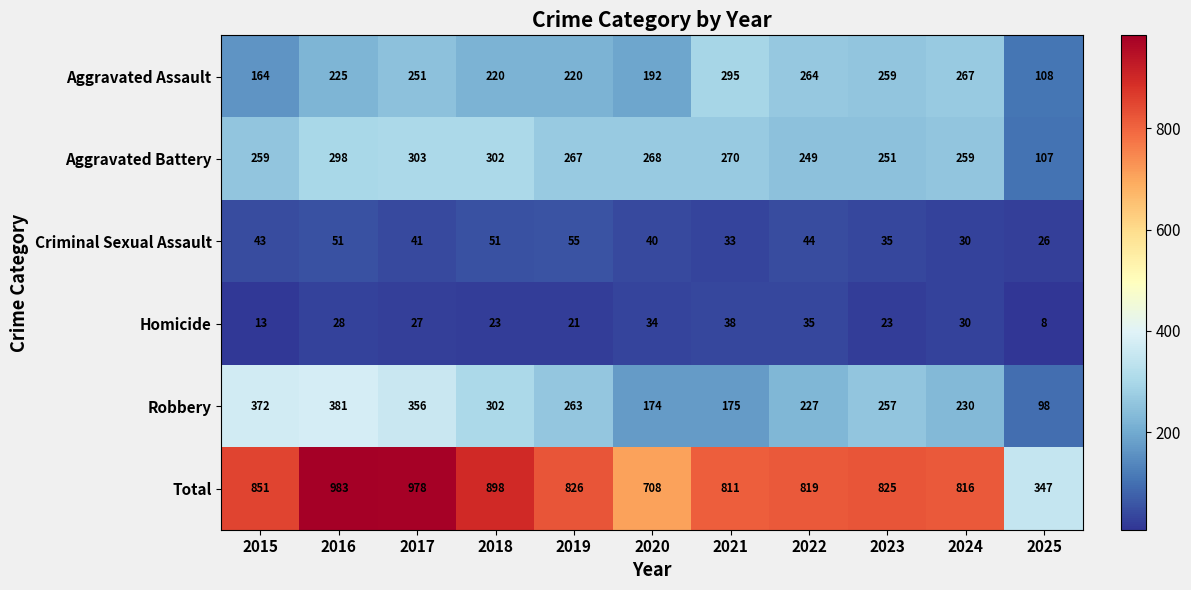

What is the minimum value shown in the chart?

8